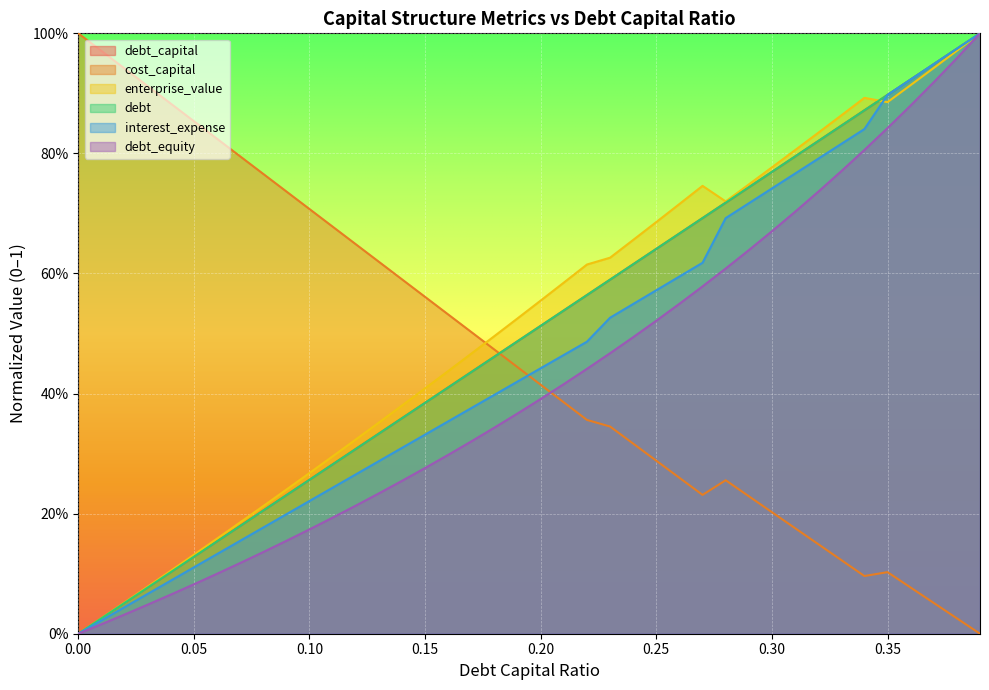

Does the chart display data point markers on the line(s)?

No